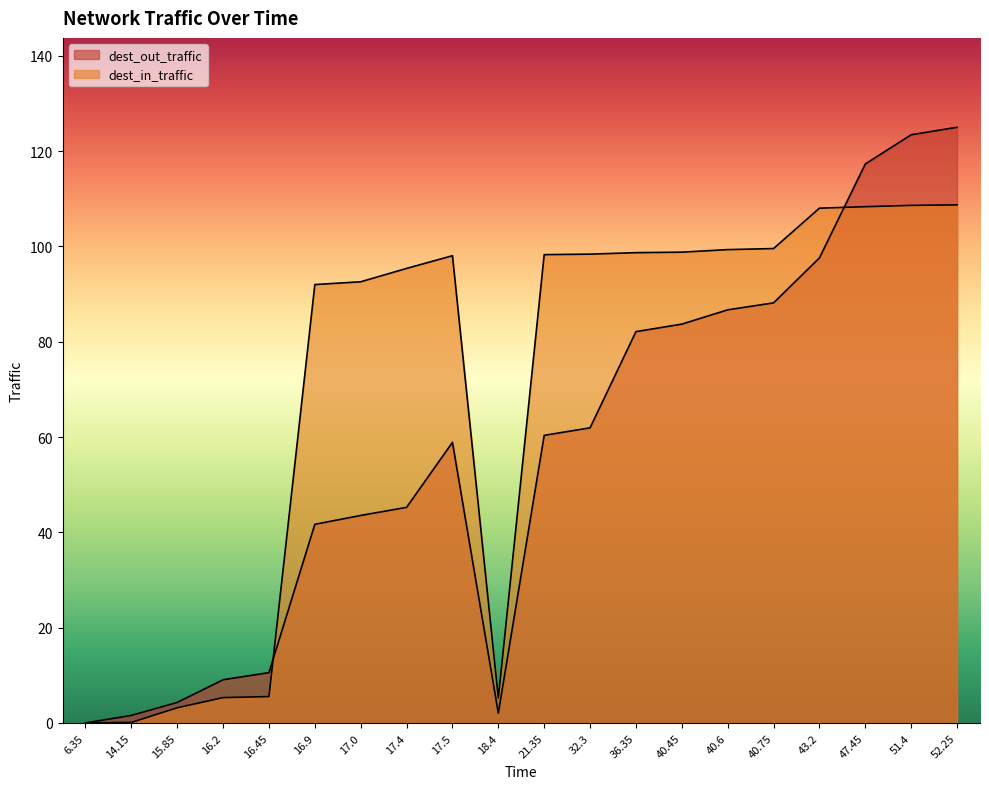

How many data points does each series have?

20